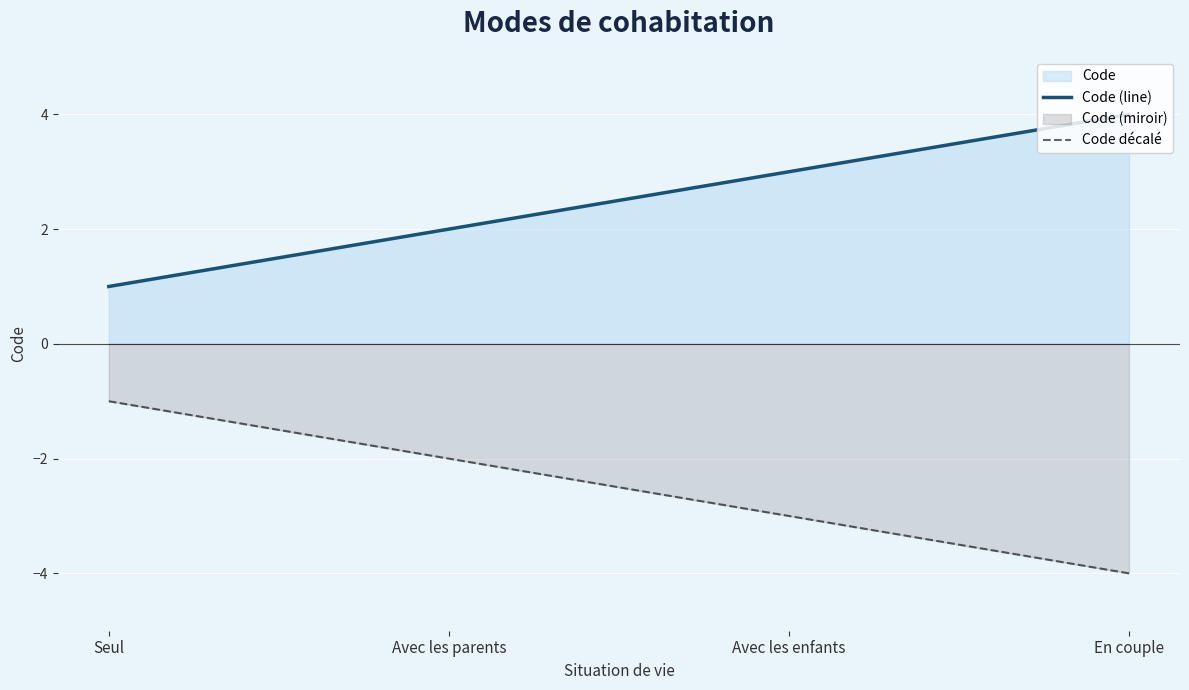

What is the sum of the Code (line) values at Avec les parents and En couple?

6